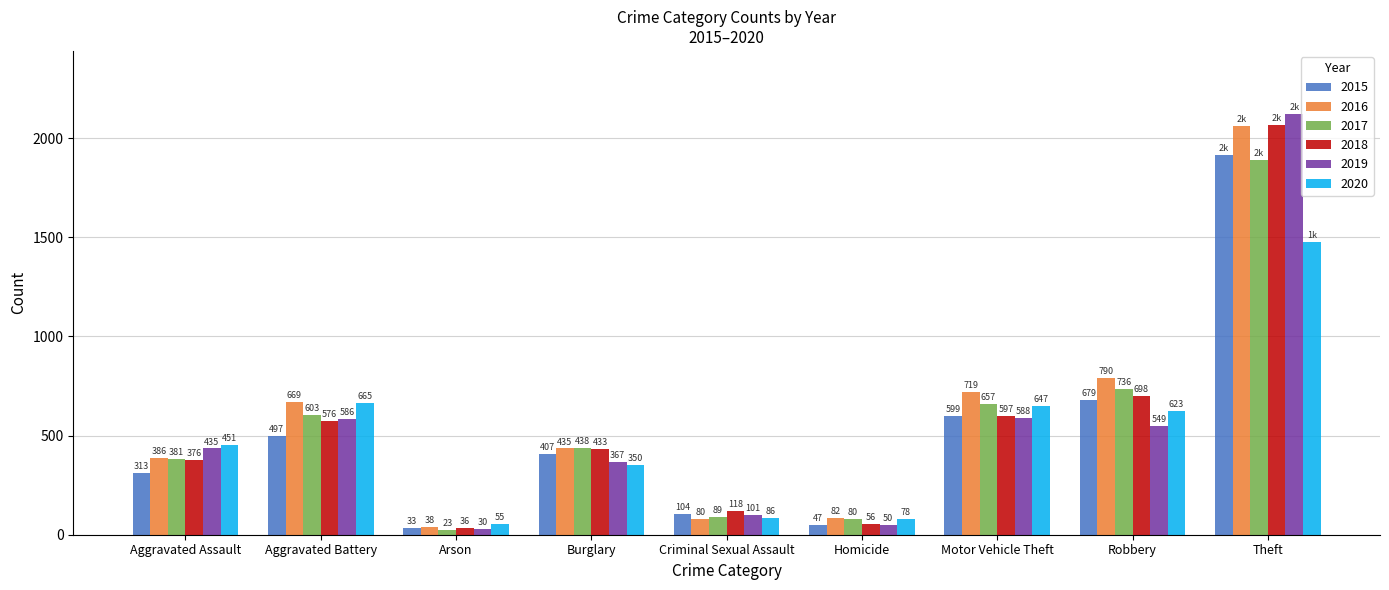

Is it true that 2015 equals 338 at Robbery?

False